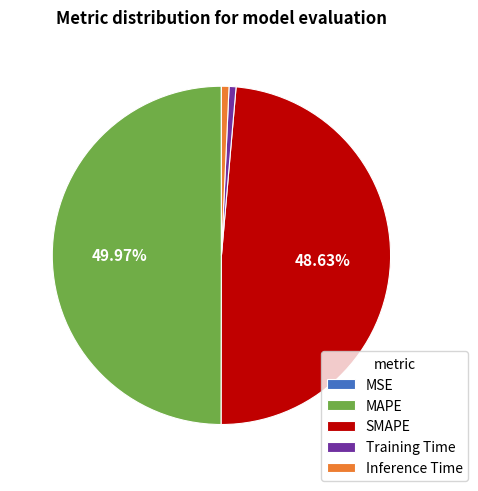

What is the largest slice in the pie chart?

MAPE